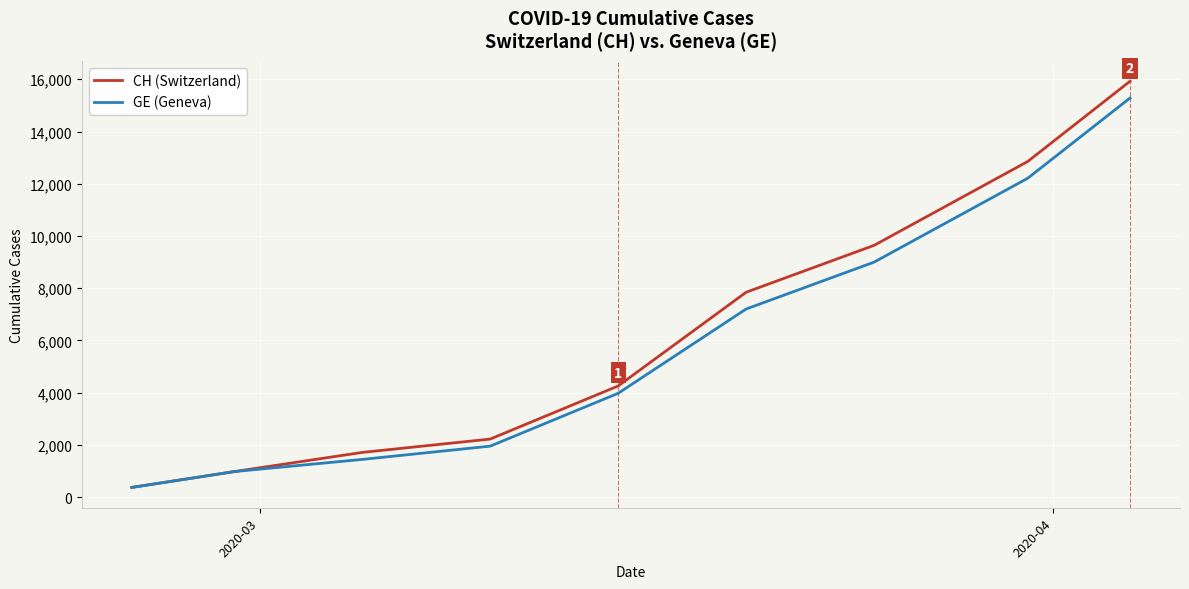

What is the average value of the CH (Switzerland) series?

6203